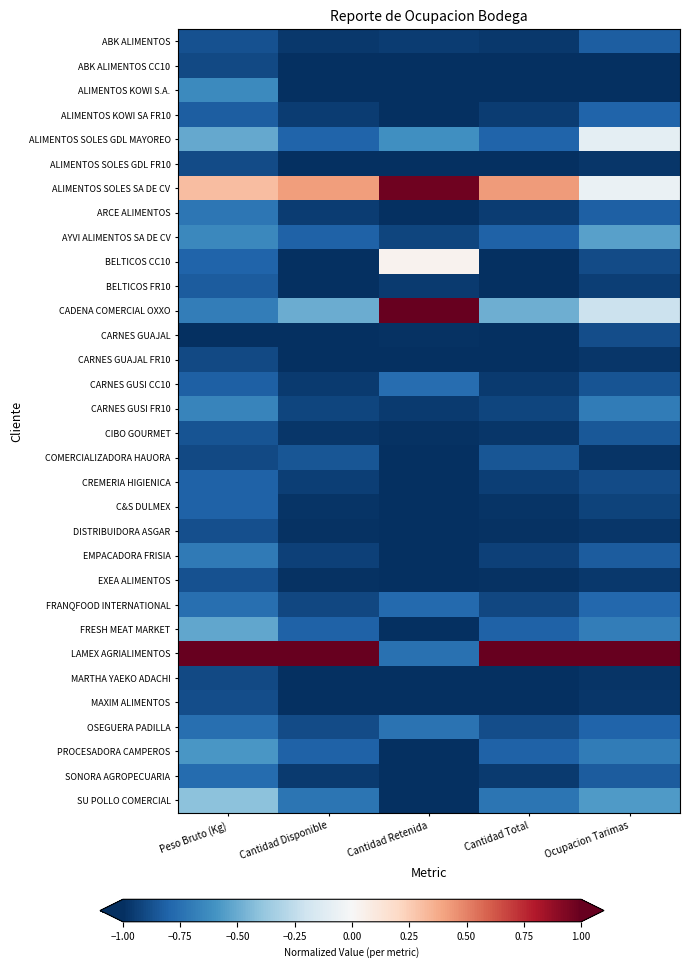

How many series are shown in this chart?

32